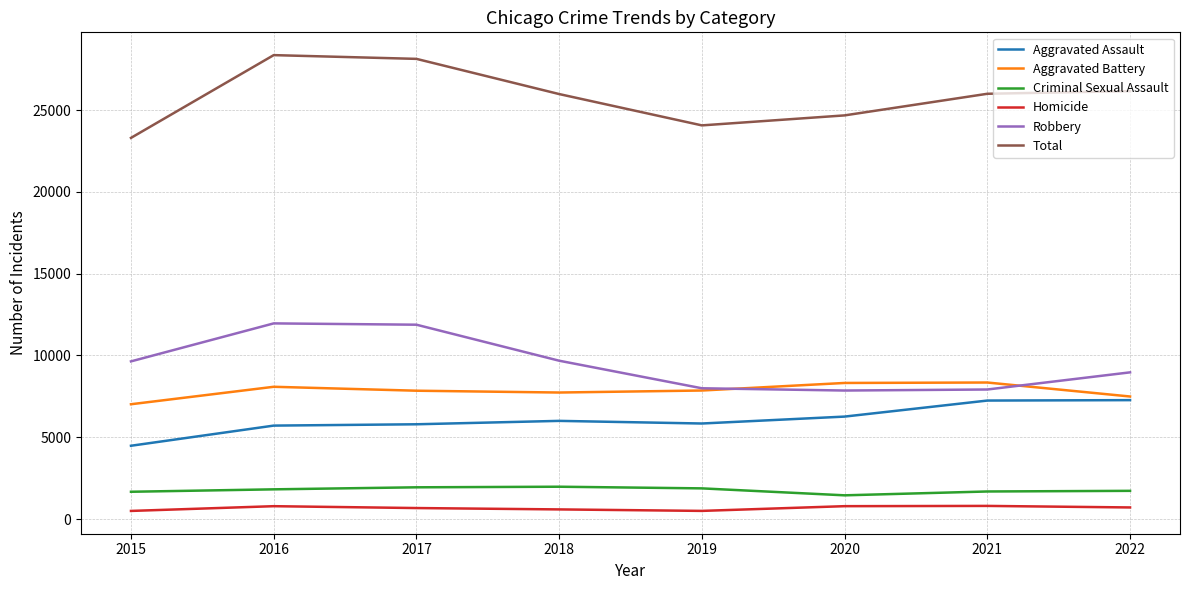

True or false: Aggravated Battery has a value of 4731 at 2019.

False